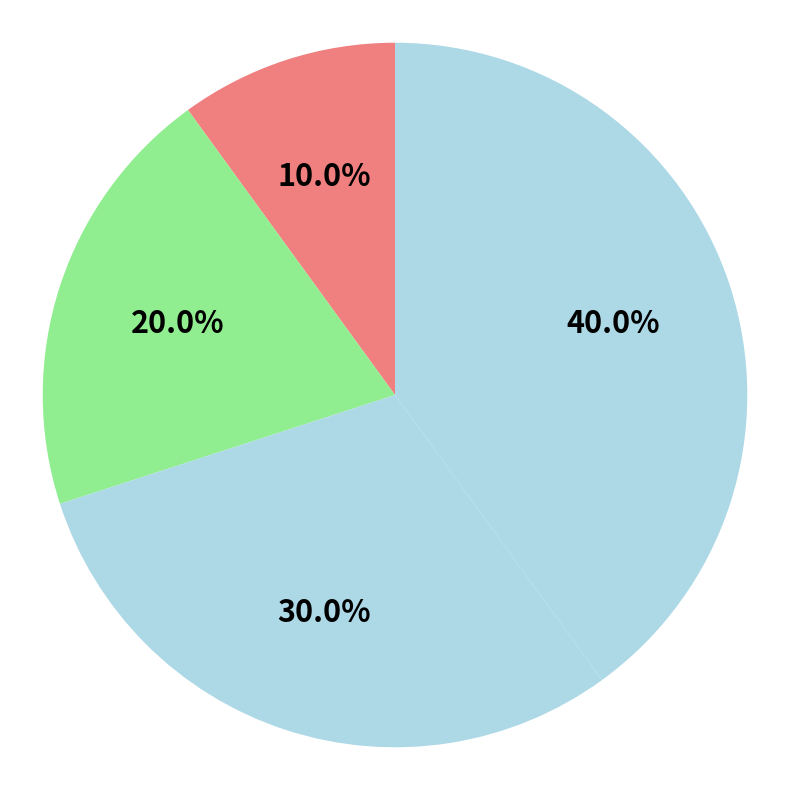

Count the number of slices in the pie.

4